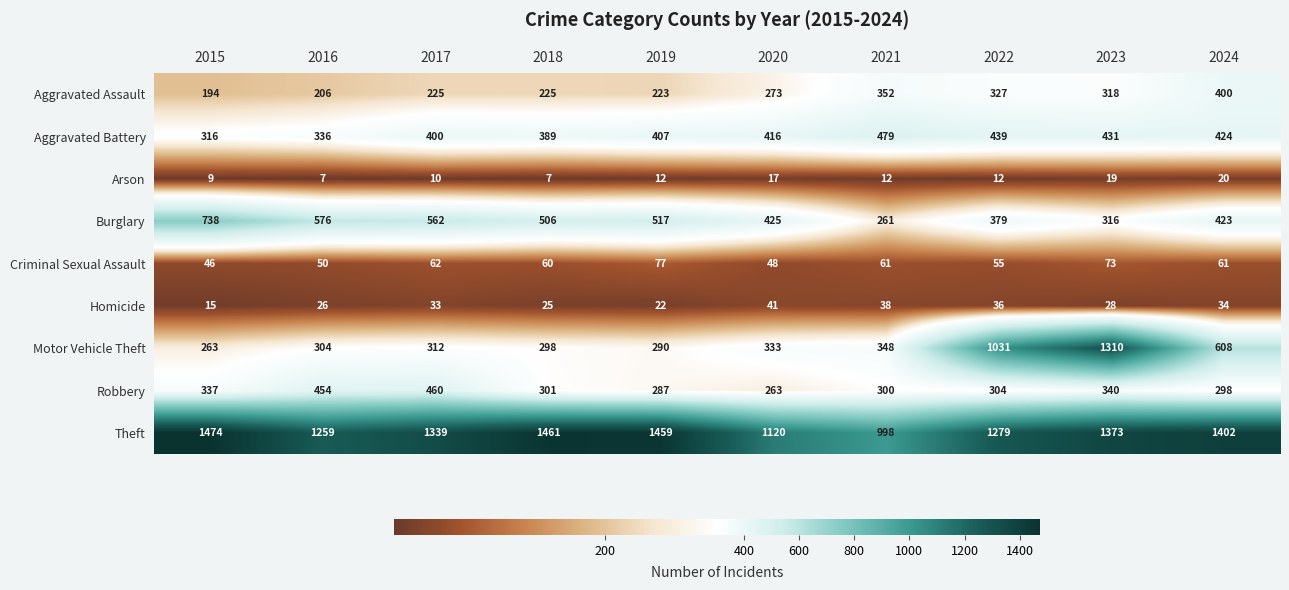

At how many categories does at least one series exceed 1419?

3